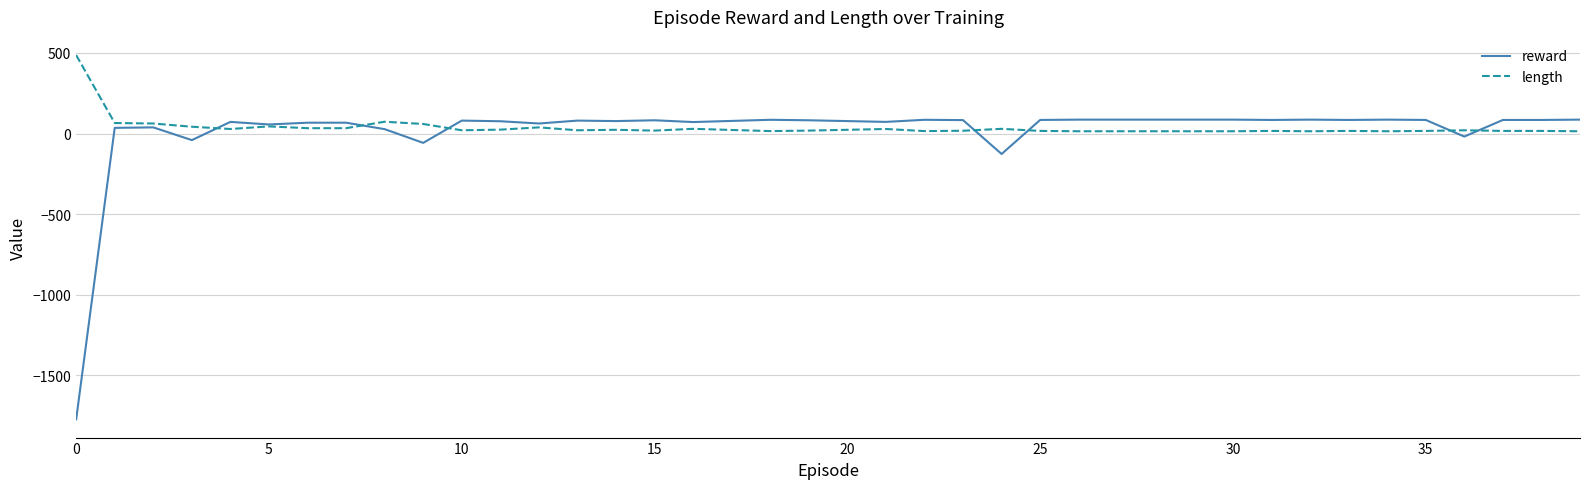

List the series in order of their peak value, lowest first.

reward, length